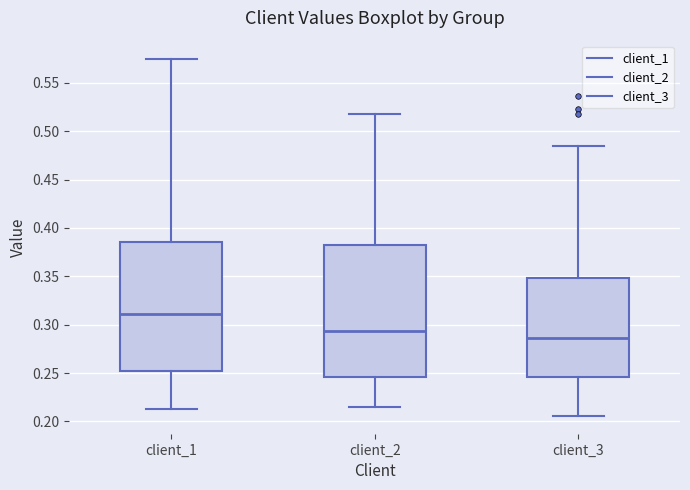

Reading left to right, transcribe this box plot: for each box, give where its median line is, the range the box spans, and where its two whiskers end, as read against the y-axis. The values are not printed on the chart, so give them approximately, as read against the axis.

client_1: median 0.310, box 0.250 to 0.385, whiskers 0.215 to 0.575
client_2: median 0.295, box 0.245 to 0.380, whiskers 0.215 to 0.520
client_3: median 0.285, box 0.245 to 0.350, whiskers 0.205 to 0.485